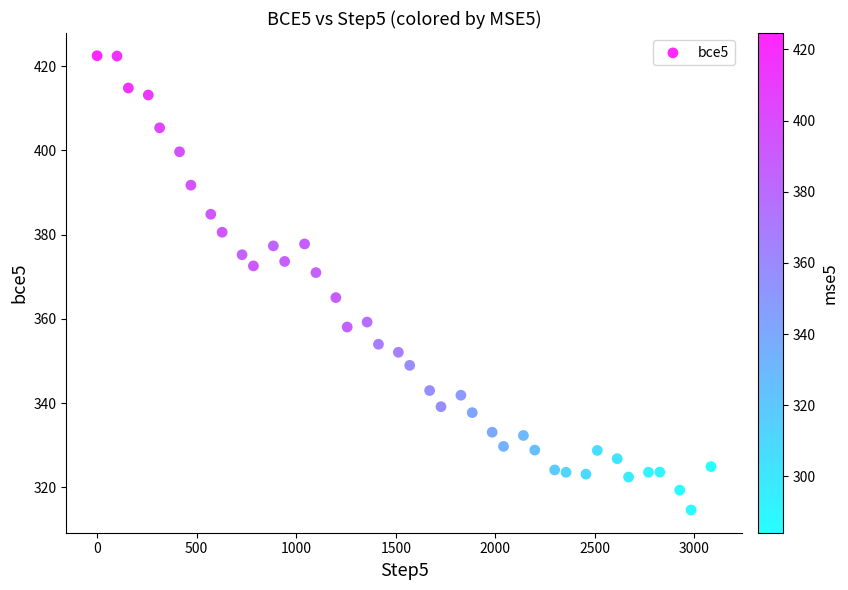

What is the range of Y values (max minus min)?

107.9